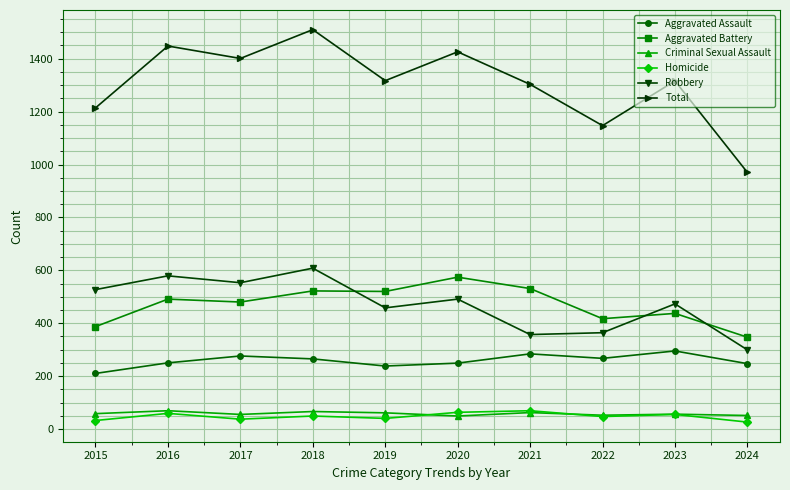

Is it true that Total equals 2160 at 2017?

False